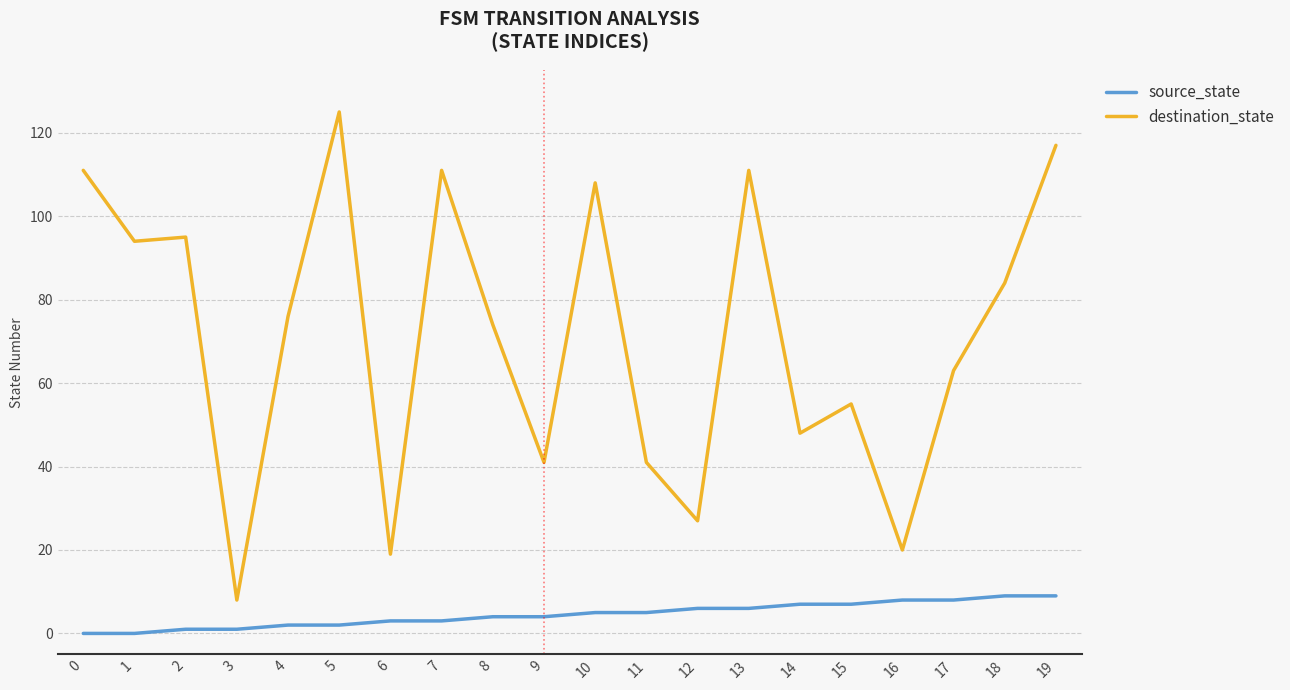

Reading left to right, extract all data points from this chart.

source_state: 0=0	1=0	2=1	3=1	4=2	5=2	6=3	7=3	8=4	9=4	10=5	11=5	12=6	13=6	14=7	15=7	16=8	17=8	18=9	19=9
destination_state: 0=111	1=94	2=95	3=8	4=76	5=125	6=19	7=111	8=74	9=41	10=108	11=41	12=27	13=111	14=48	15=55	16=20	17=63	18=84	19=117